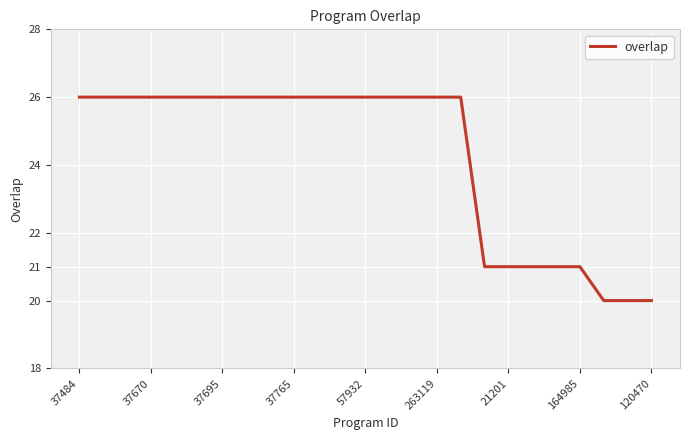

What is the difference between the maximum and minimum values?

6